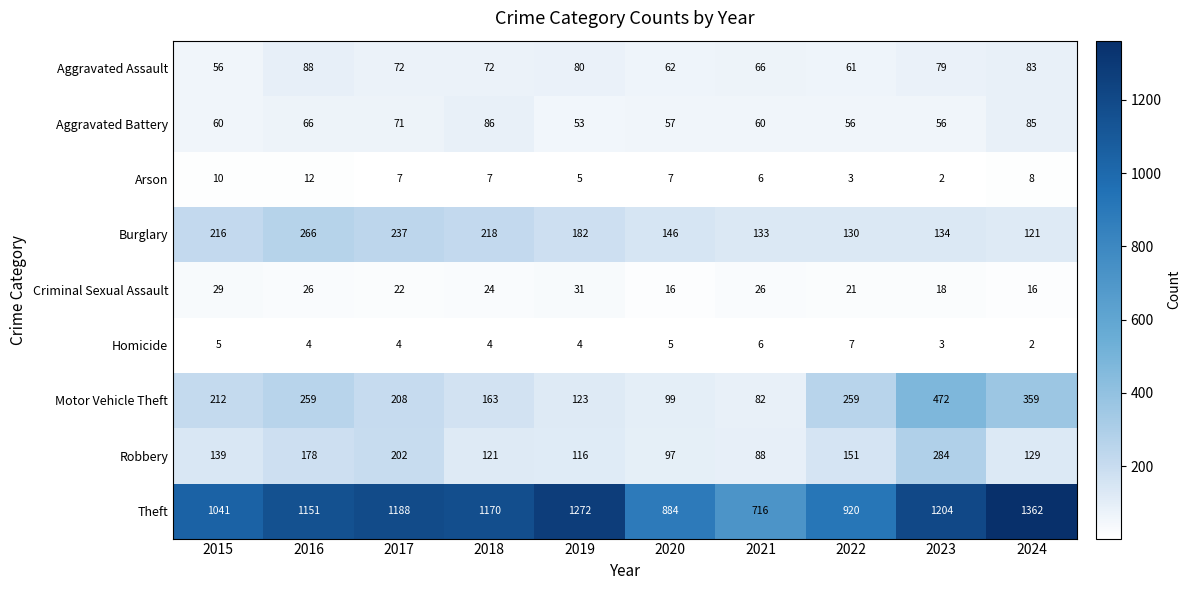

At 2020, list the series in order from largest to smallest.

Theft, Burglary, Motor Vehicle Theft, Robbery, Aggravated Assault, Aggravated Battery, Criminal Sexual Assault, Arson, Homicide